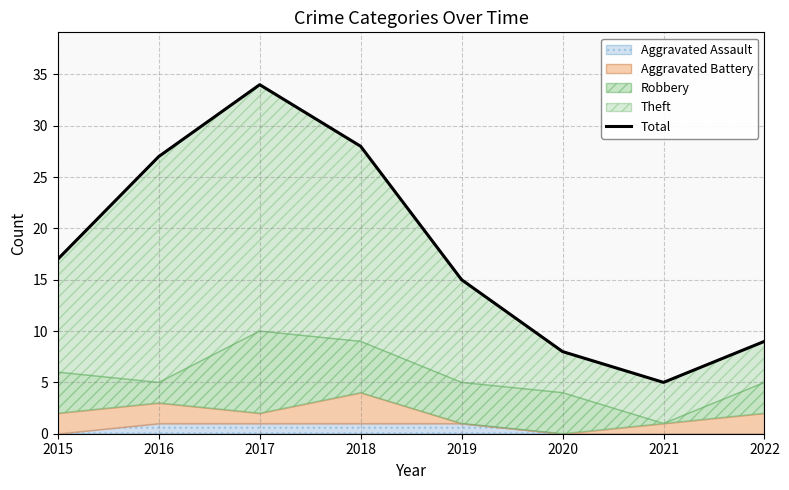

Which category has the highest value across all series?

2017